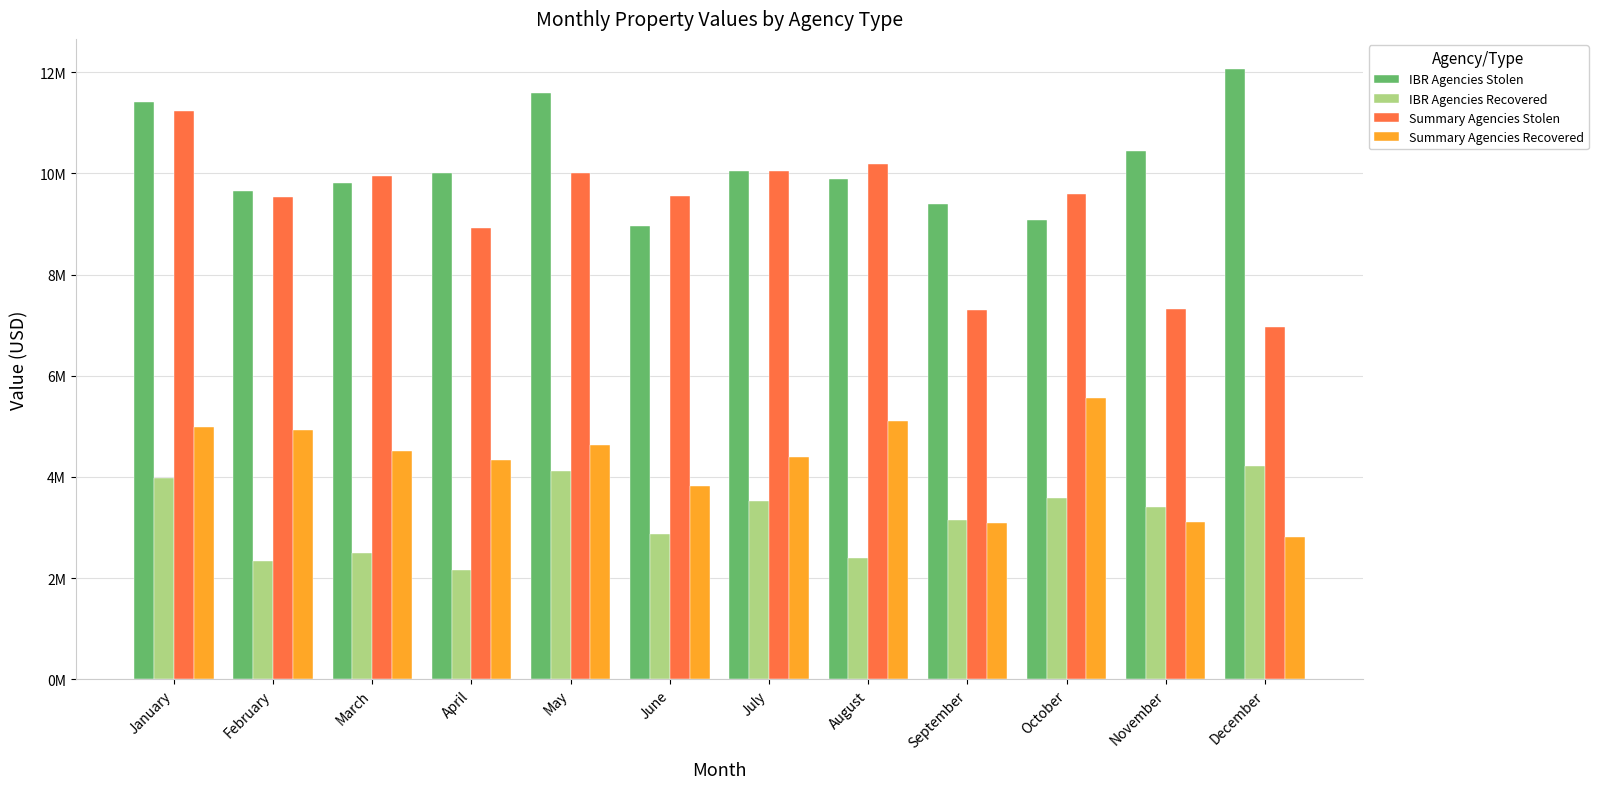

Does the chart contain any negative values?

No